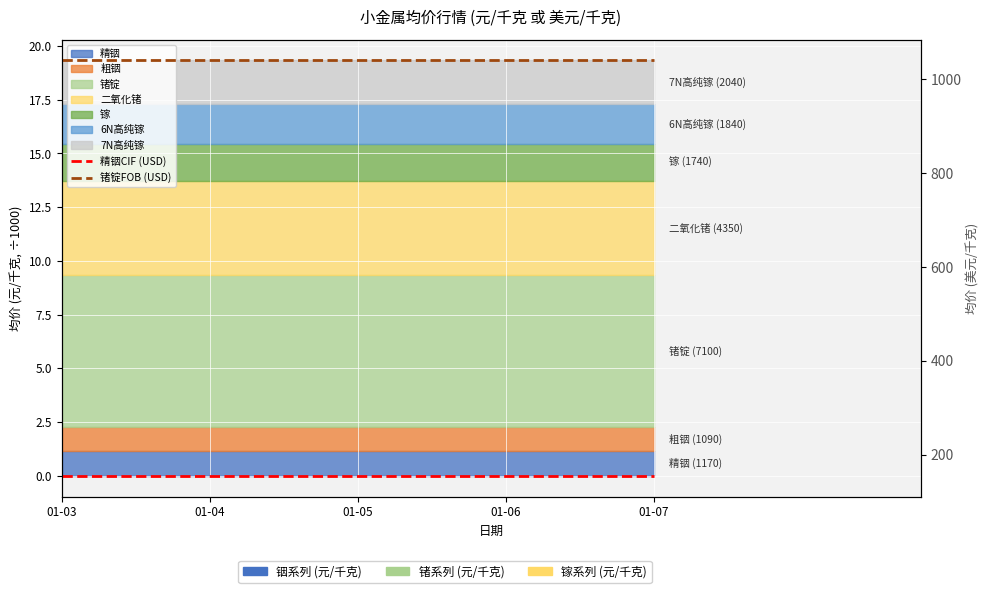

True or false: 精铟CIF (USD) and 锗锭FOB (USD) cross at least once.

False